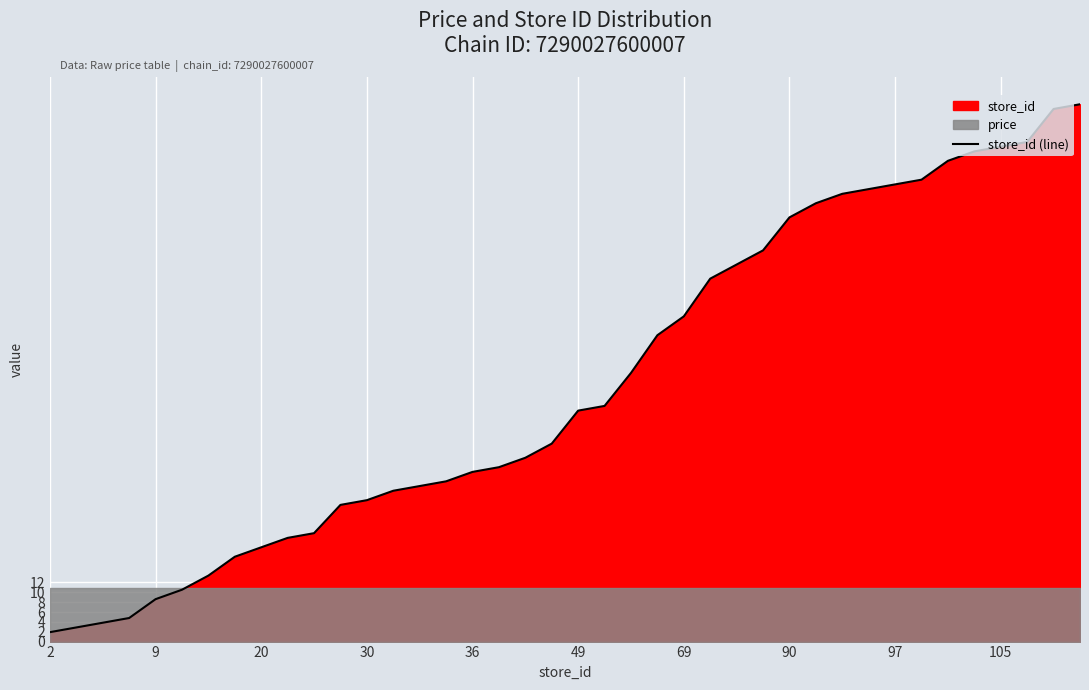

What is the label of the 14th point from the left?

13